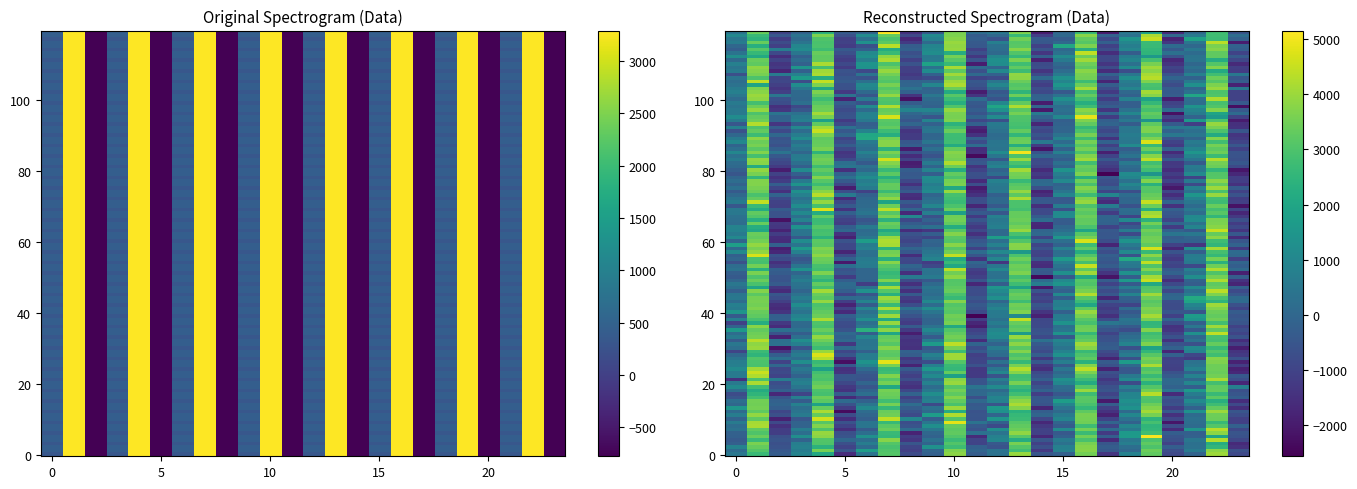

The value of P at 0 is 320.4. True or false?

True